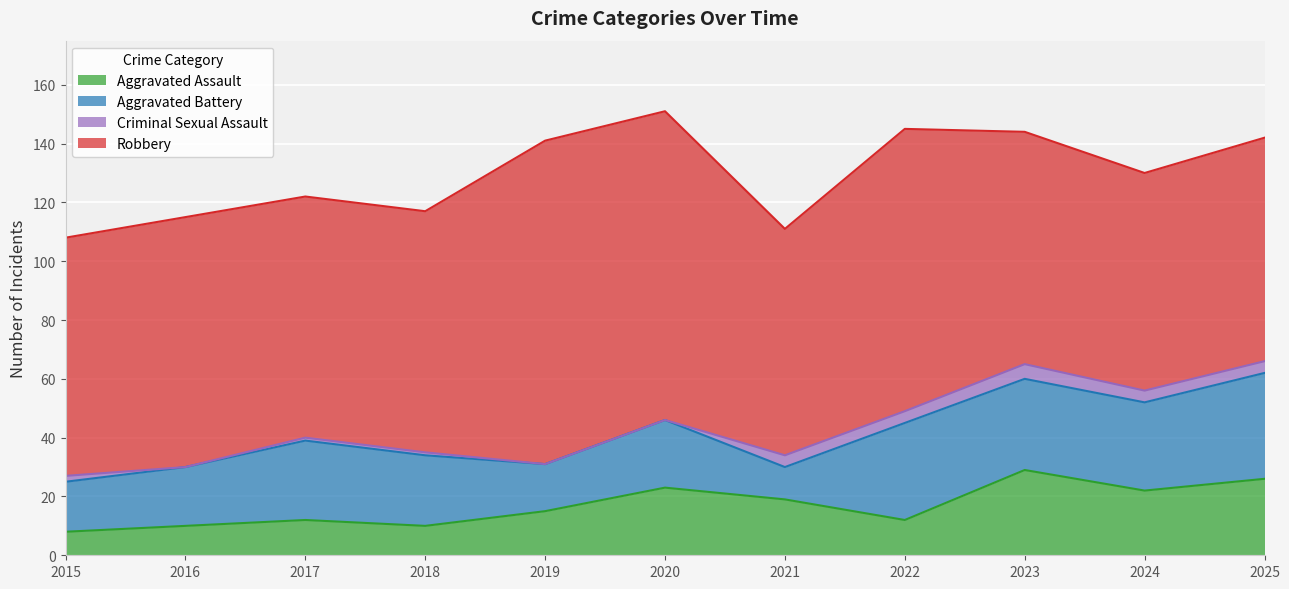

Which series has the widest spread of values?

Robbery